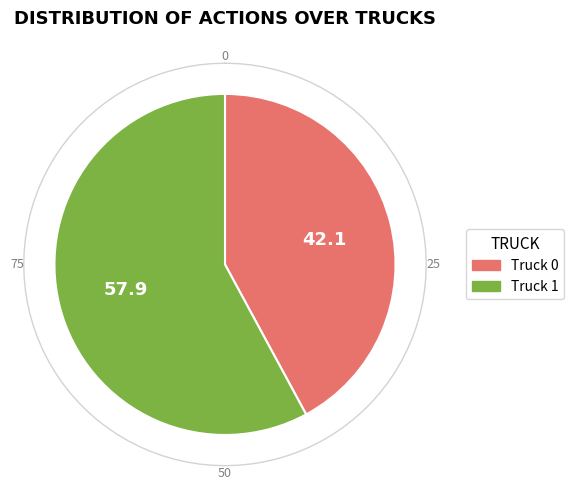

To the nearest percent, what is the difference between the Truck 1 and Truck 0 slice percentages?

16%